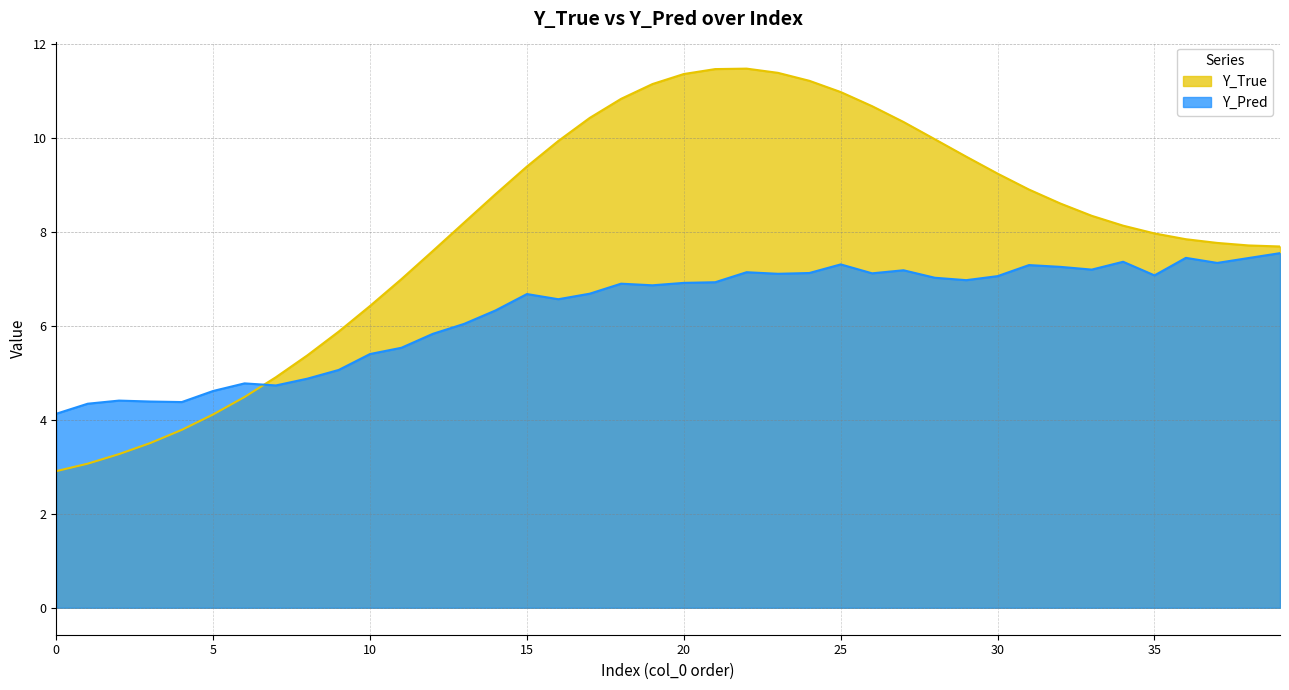

Does the chart display data point markers on the line(s)?

No